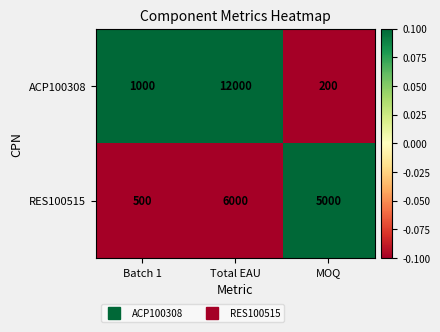

How many data points in ACP100308 are less than 1000?

1